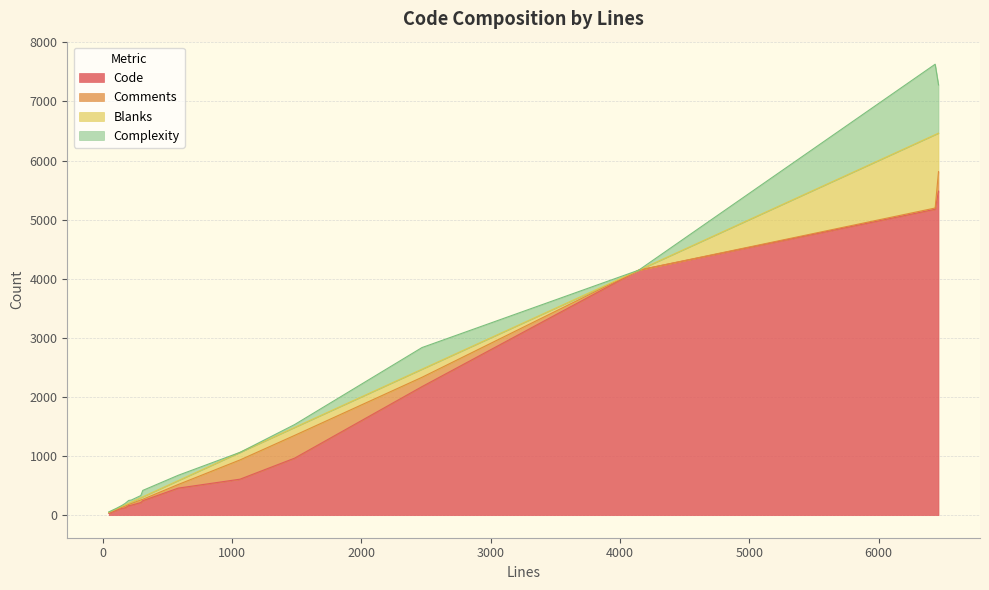

How many distinct data groups are displayed?

4